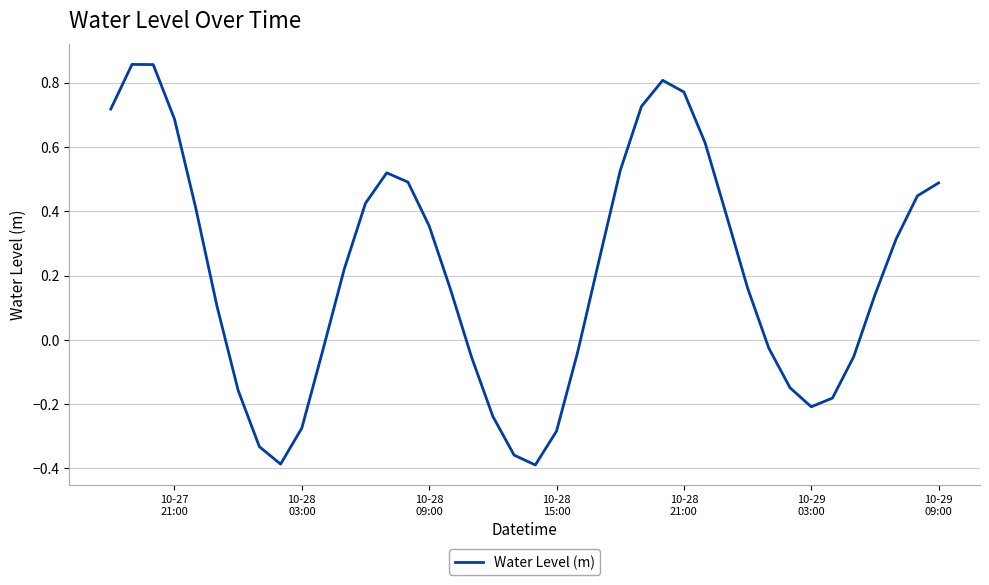

What is the difference between the maximum and minimum values?

1.2